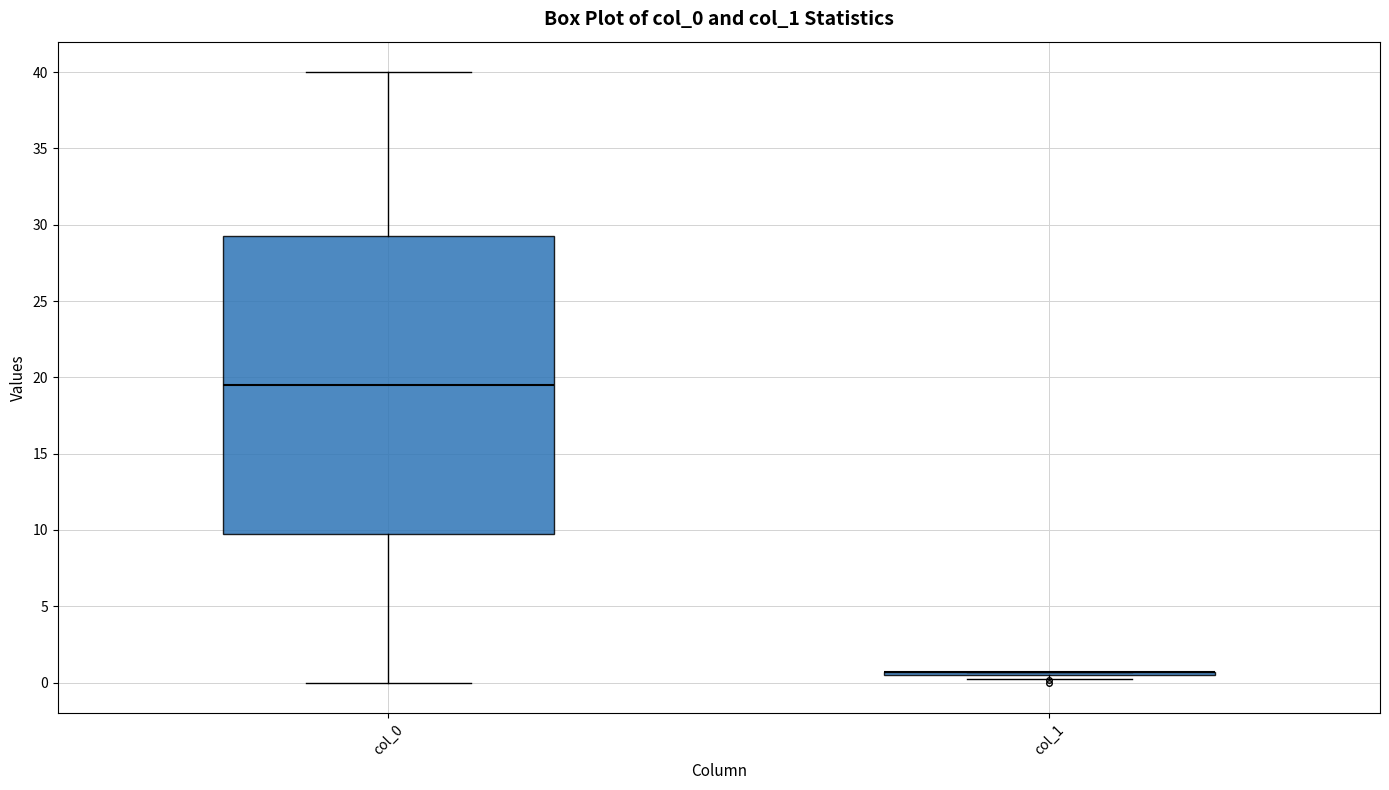

Reading left to right, transcribe this box plot: for each box, give where its median line is, the range the box spans, and where its two whiskers end, as read against the y-axis. The values are not printed on the chart, so give them approximately, as read against the axis.

col_0: median 19.5, box 10.0 to 29.5, whiskers 0.0 to 40.0
col_1: box collapsed to a line at 0.5, whiskers 0.5 to 0.5